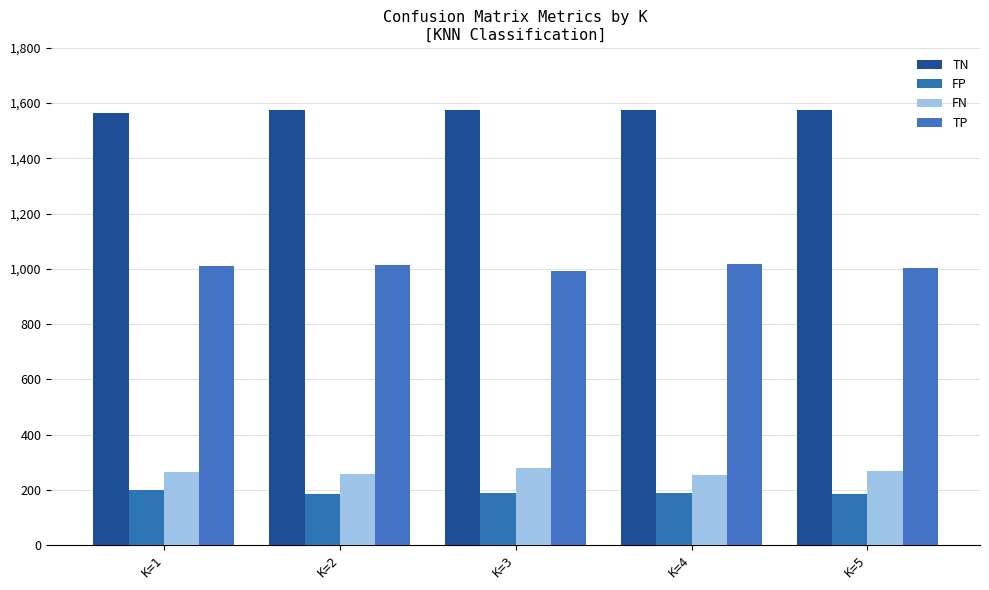

What is the sum of the FN values at K=3 and K=1?

542